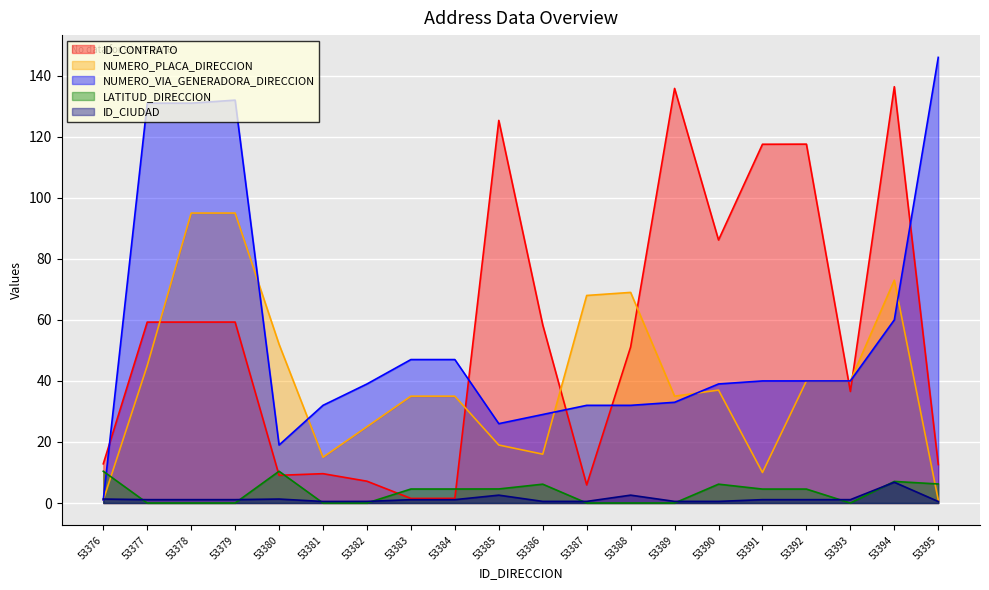

True or false: NUMERO_VIA_GENERADORA_DIRECCION and ID_CIUDAD intersect in this chart.

True